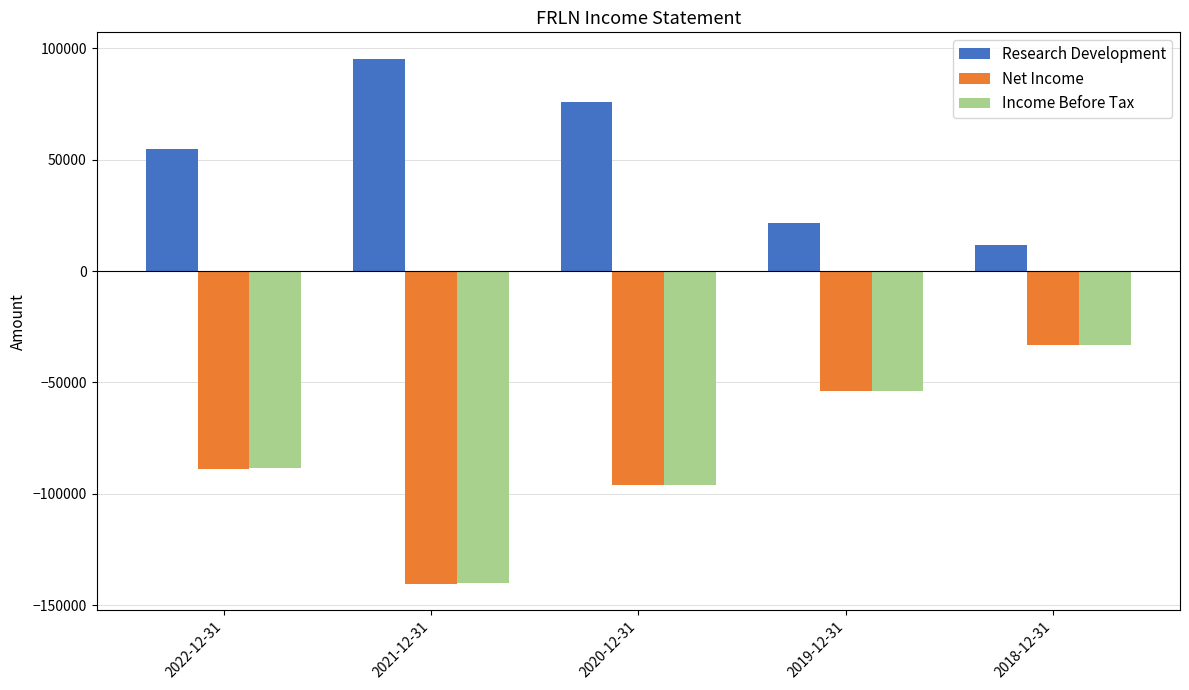

What position from the left is 2018-12-31?

5